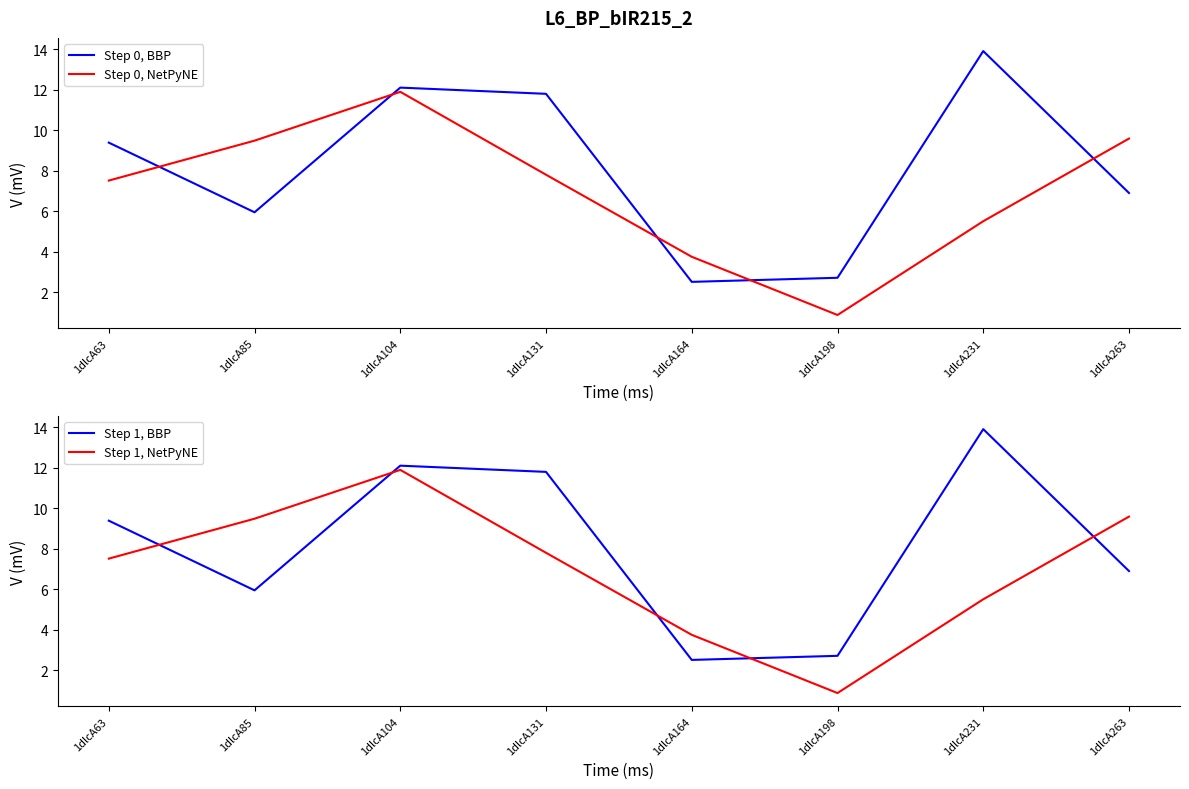

The Step 0, BBP series shows 11.8 at 1dlcA131. True or false?

True